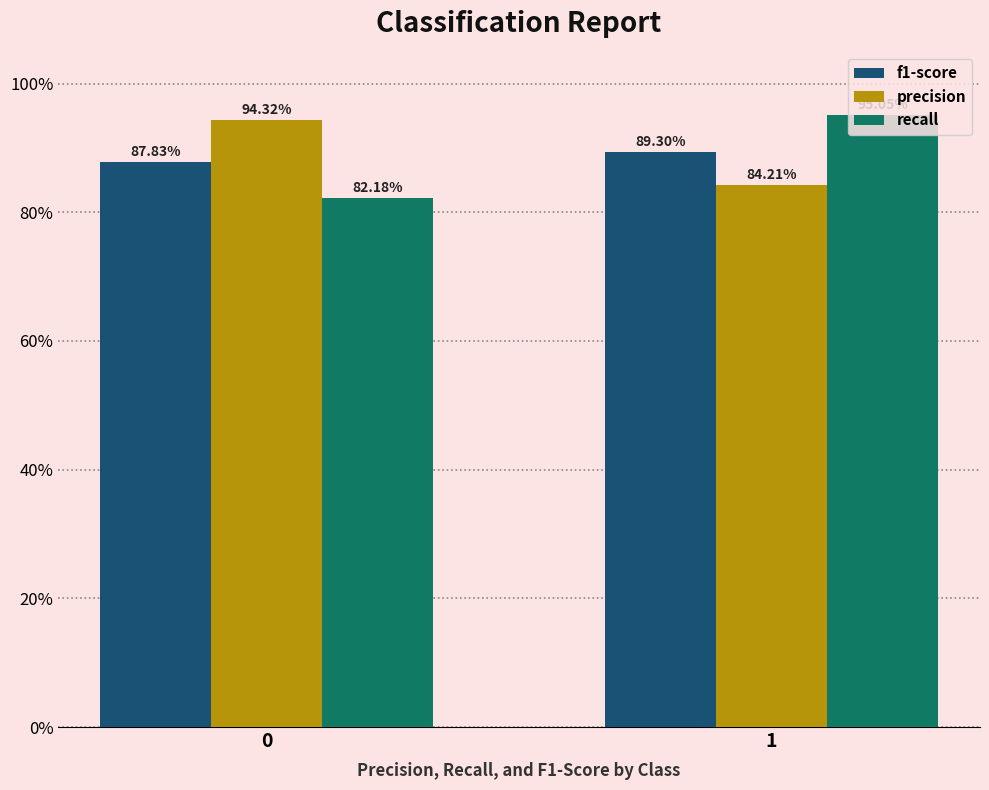

The value of precision at 1 is 0.2. True or false?

False